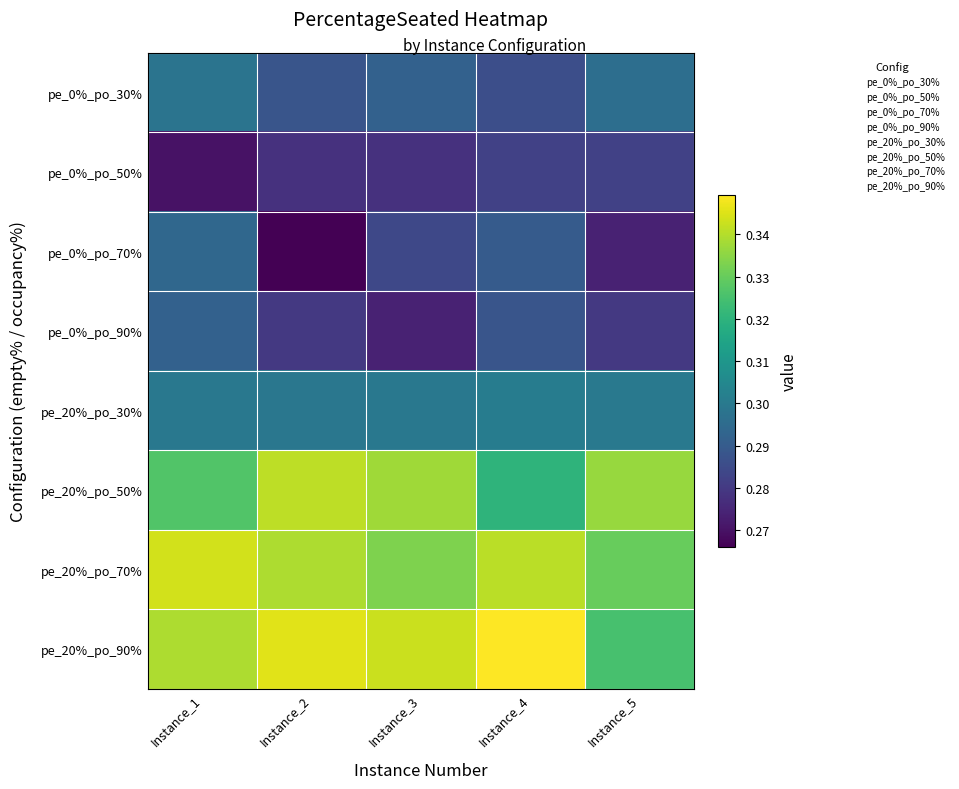

What is the difference between the highest and lowest values at Instance_4?

0.1